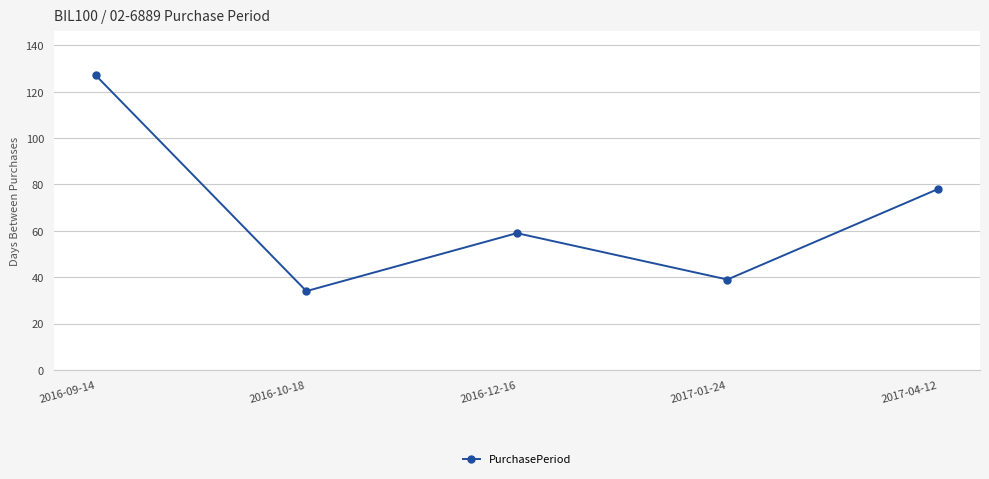

At which category does the data reach its first local valley?

2016-10-18